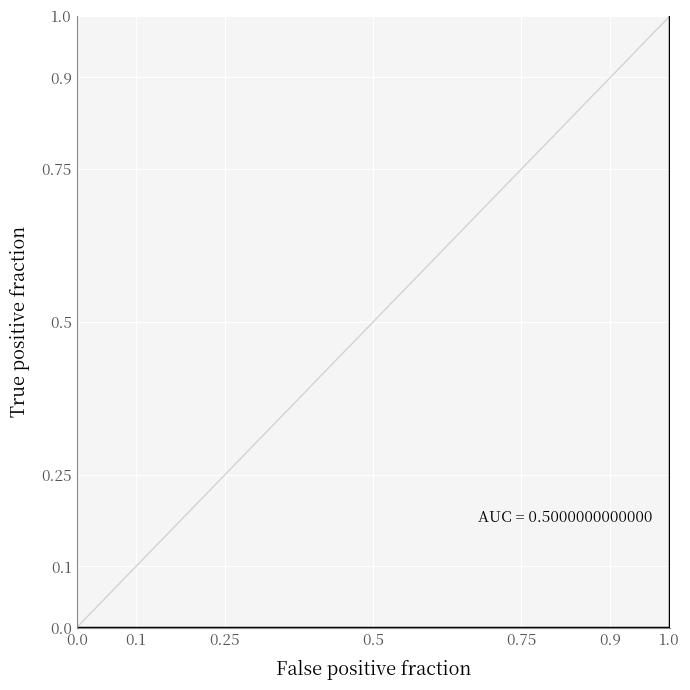

Rank the categories by value from lowest to highest.

0.0, 0.0, 0.0, 0.0, 0.0, 0.0, 1.0, 1.0